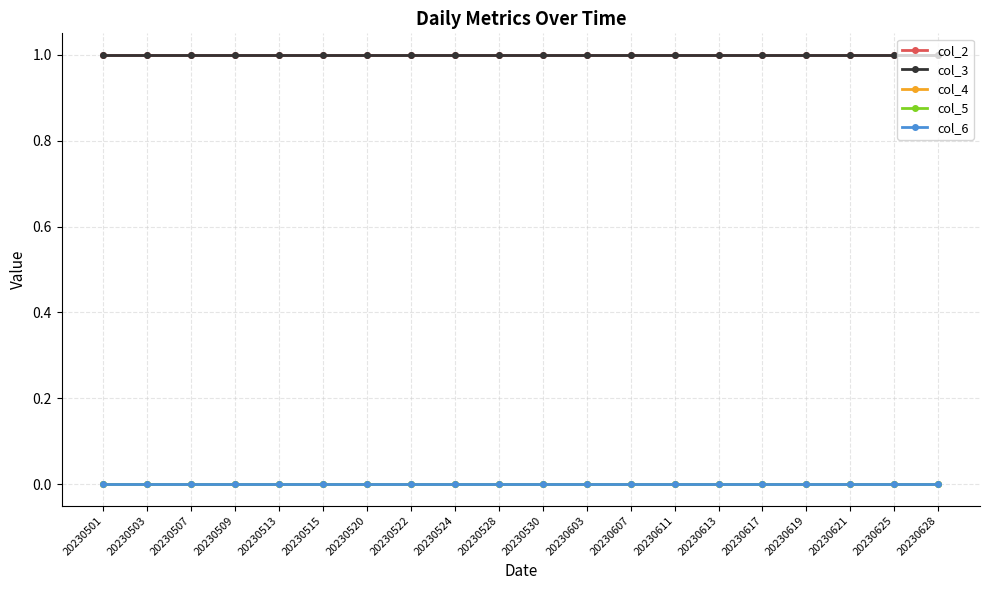

Is this an area chart (filled region under the line)?

No